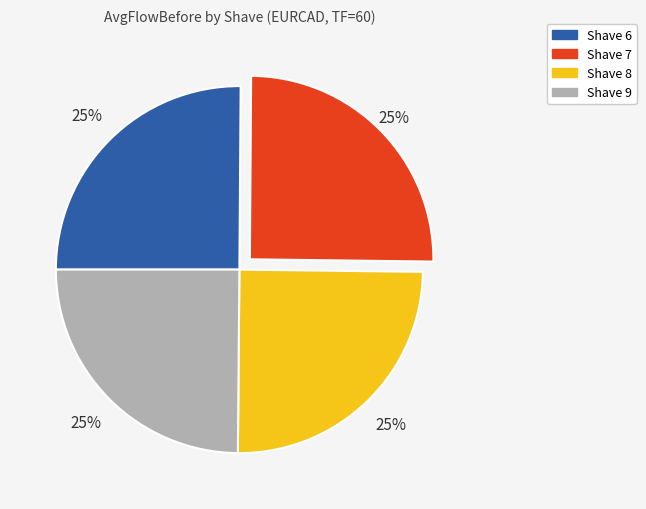

How many slices are in this pie chart?

4